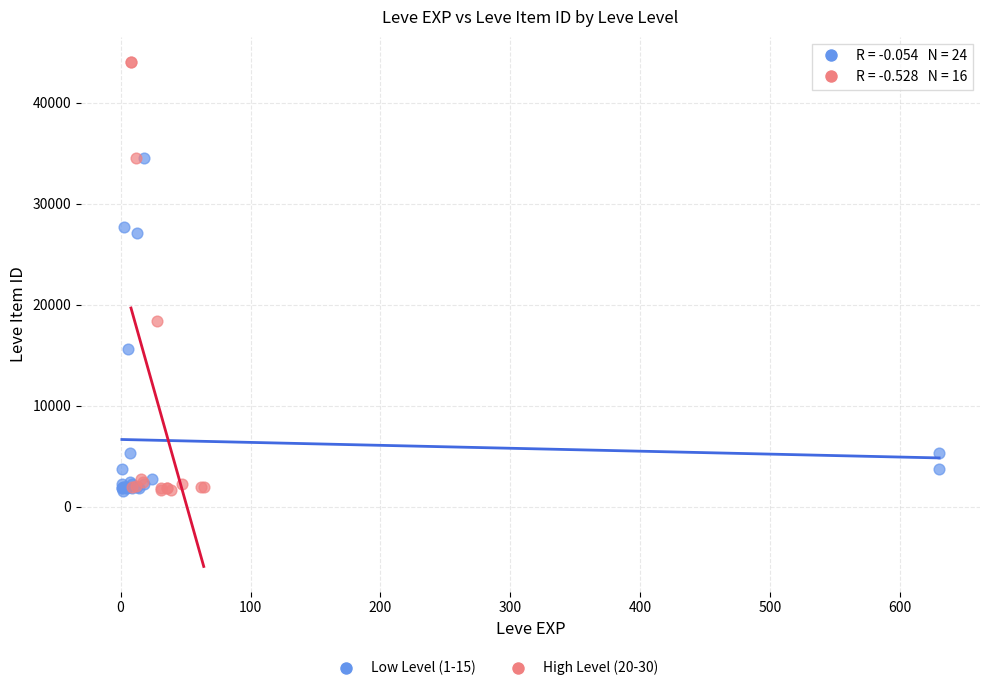

Which series contains the highest Y value?

High Level (20-30)